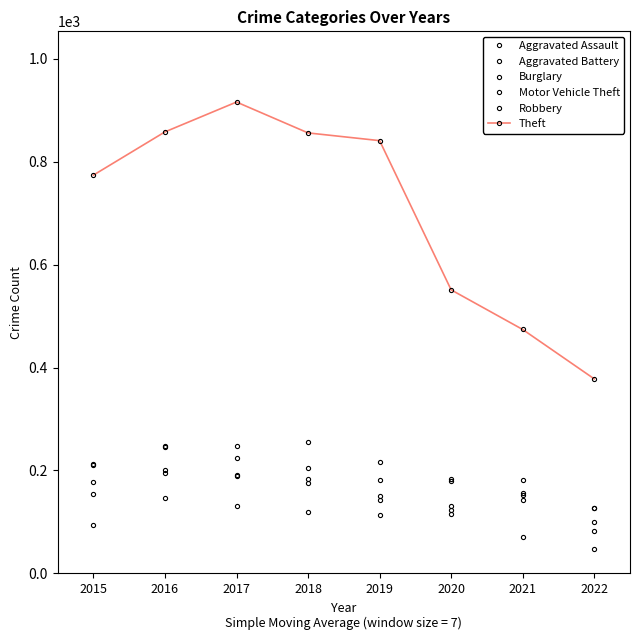

What is the maximum value shown in the chart?

916